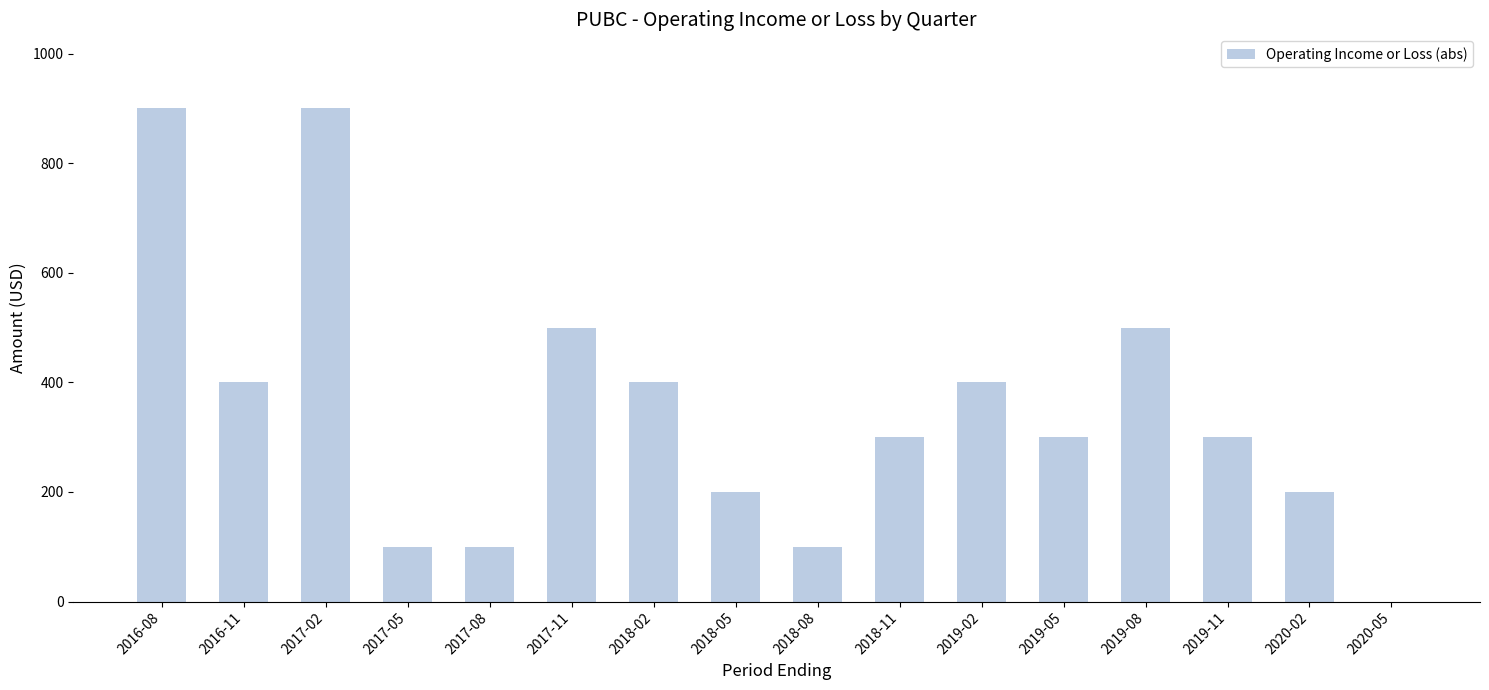

Are the bars grouped side by side (vs. stacked)?

No